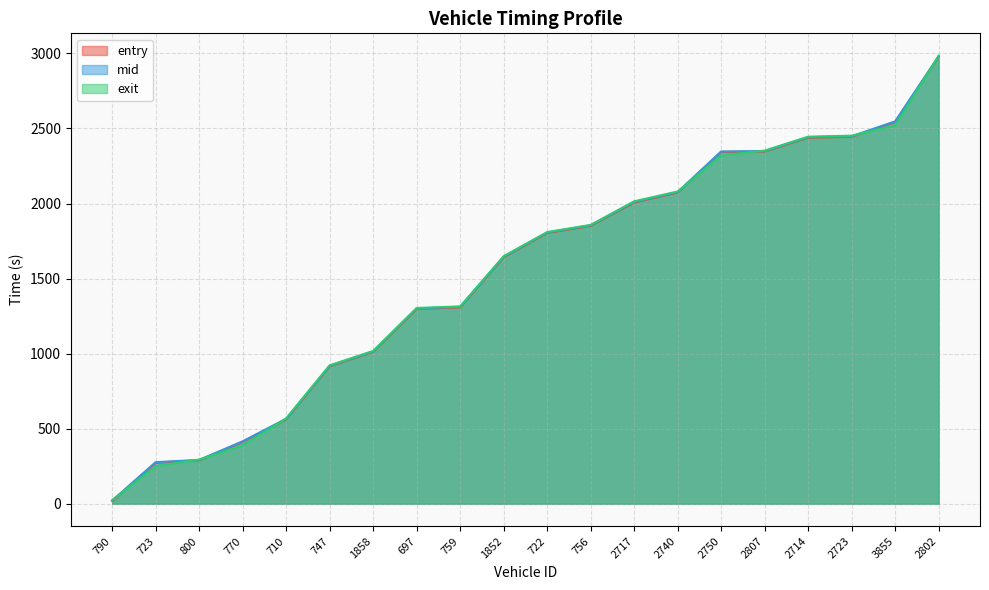

Count the number of data series in this chart.

3